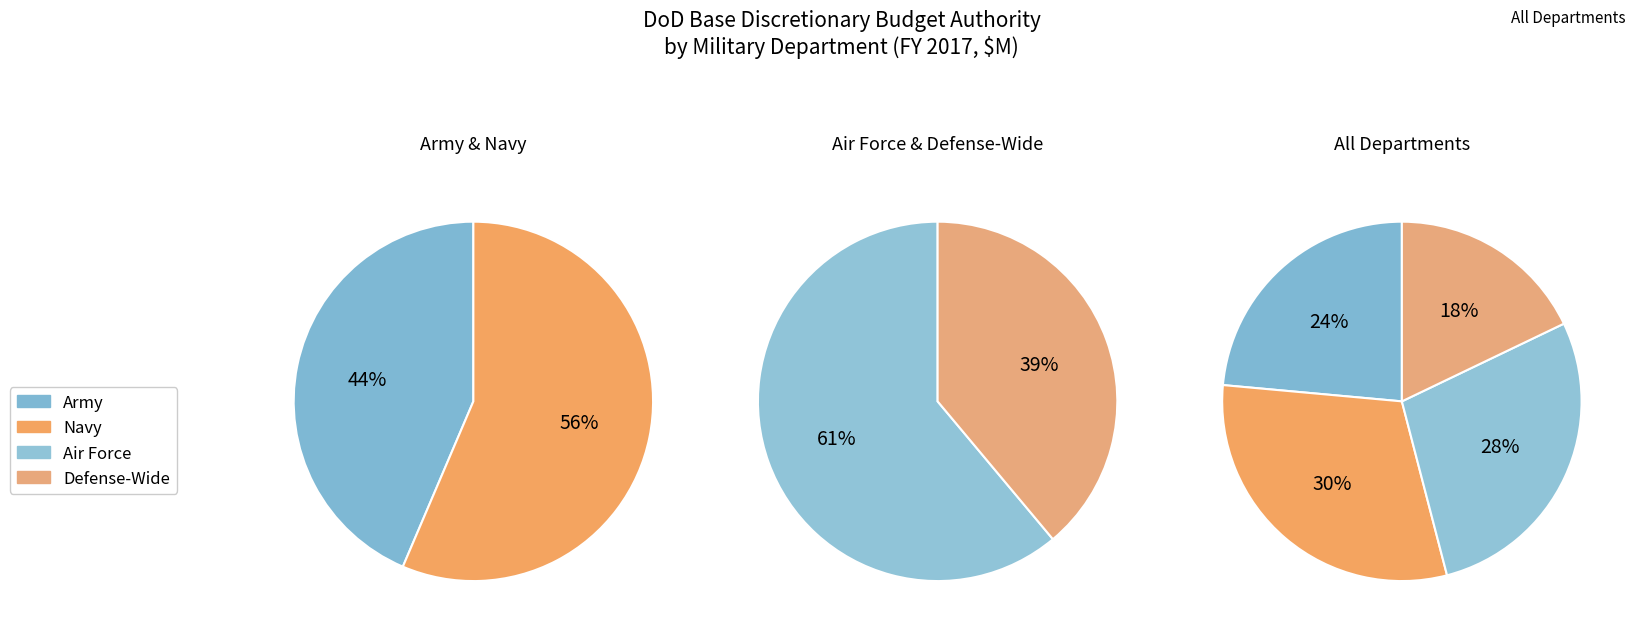

Is there a majority slice in this chart?

No